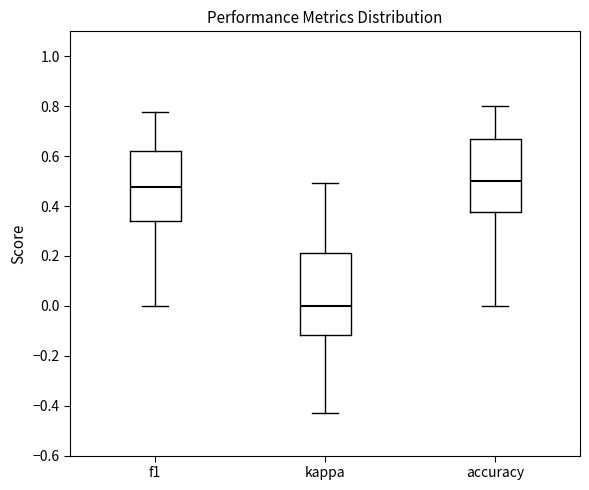

Which box has the highest median line?

accuracy